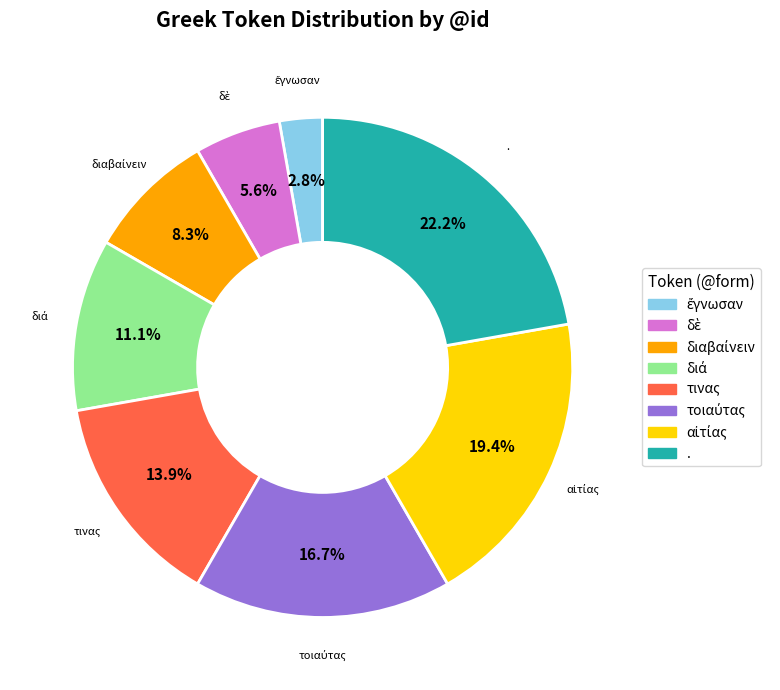

What is the largest slice in the pie chart?

.